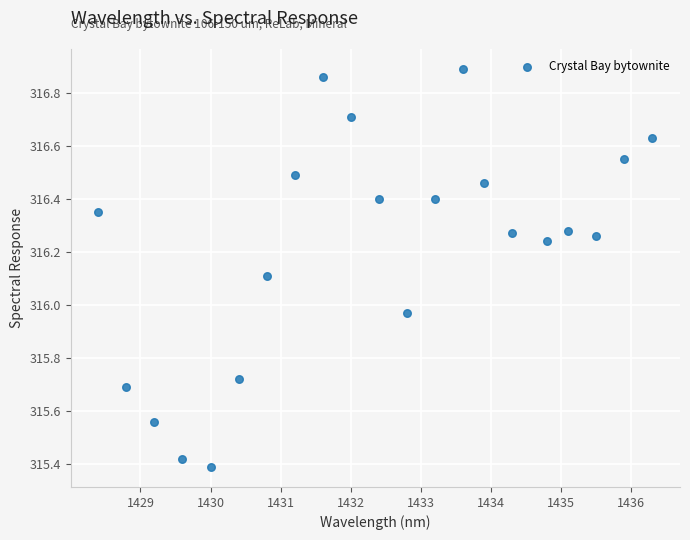

What is the range of X values (max minus min)?

7.9